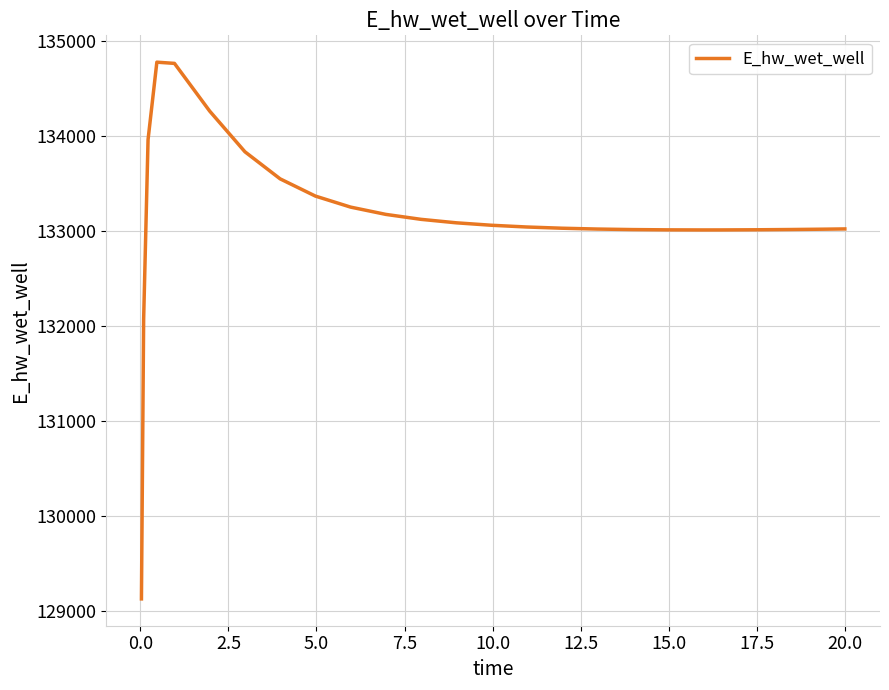

What is the smallest value displayed?

129124.6